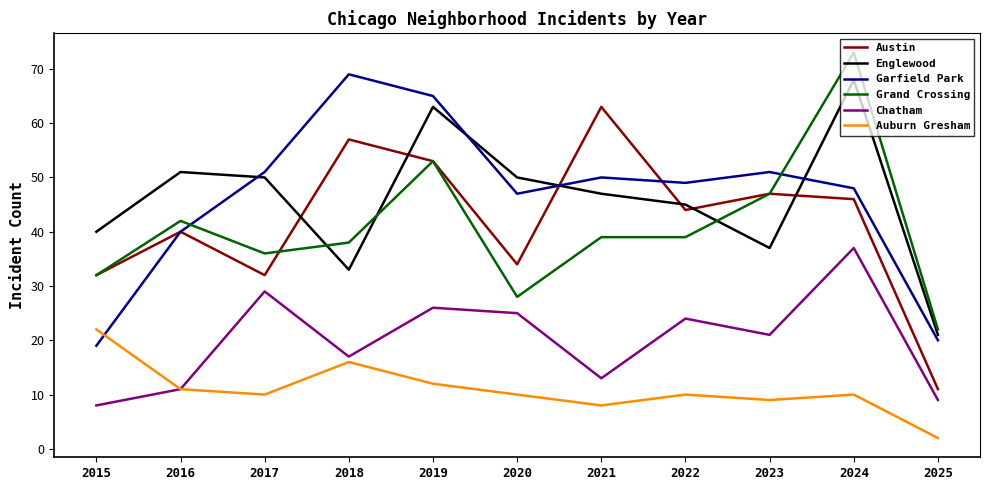

What is the highest value of the Austin series?

63